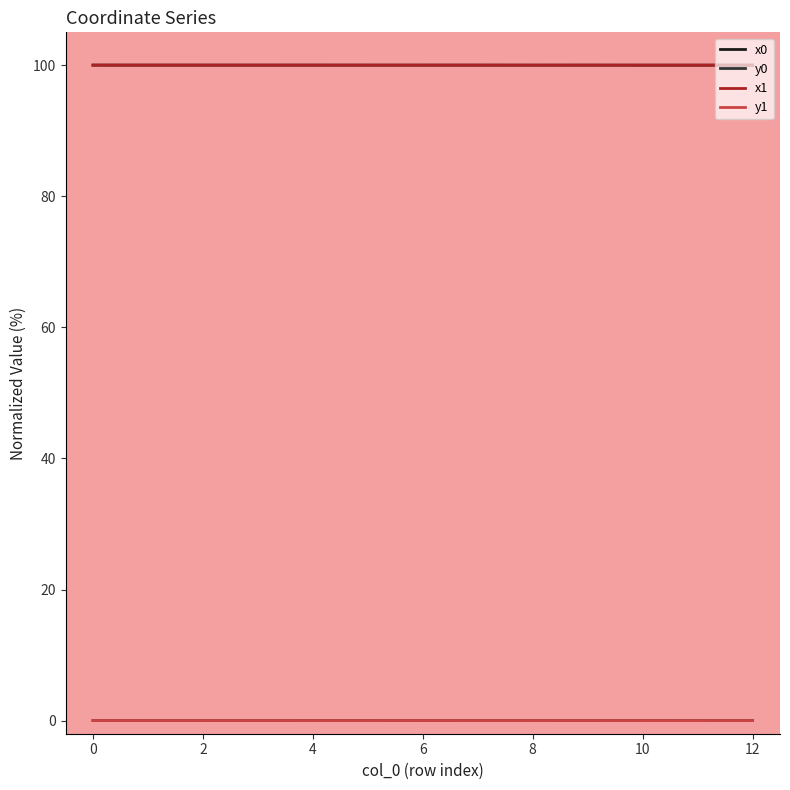

True or false: x1 and y1 cross at least once.

False